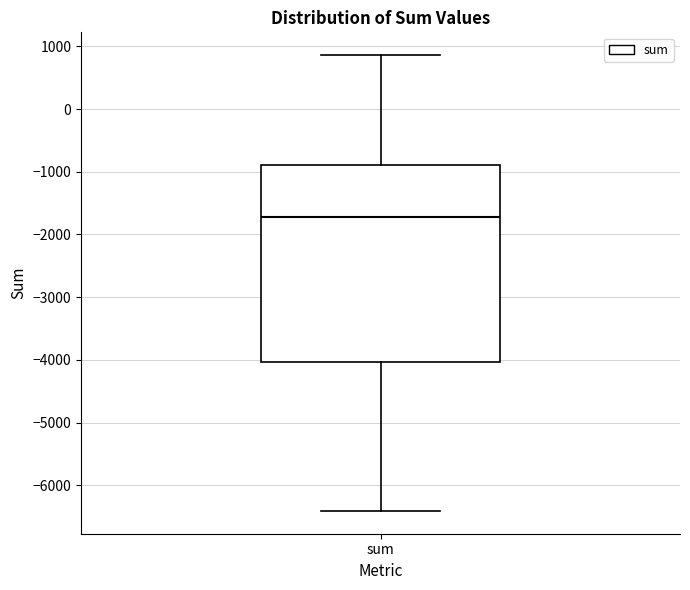

Read this box plot against the y-axis: the position of the median line, the range covered by the box, and the ends of both whiskers. The values are not printed on the chart, so give them approximately, as read against the axis.

median -1700, box -4000 to -900, whiskers -6400 to 900